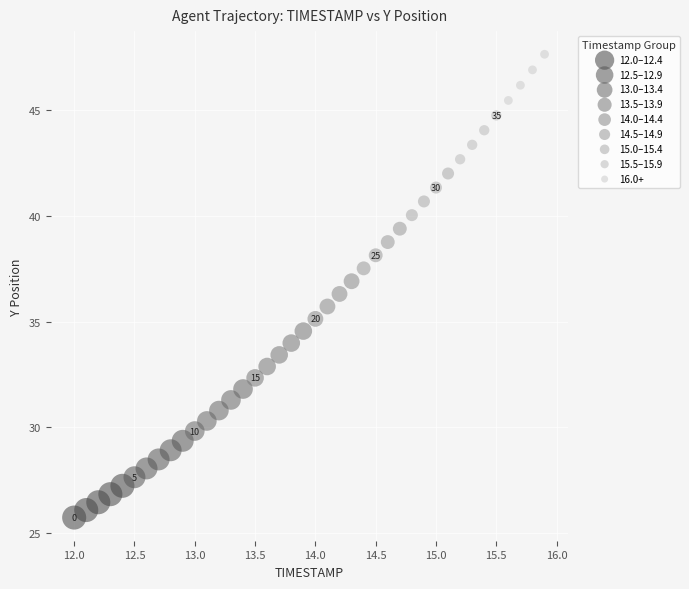

Which series contains the lowest Y value?

12.0–12.4